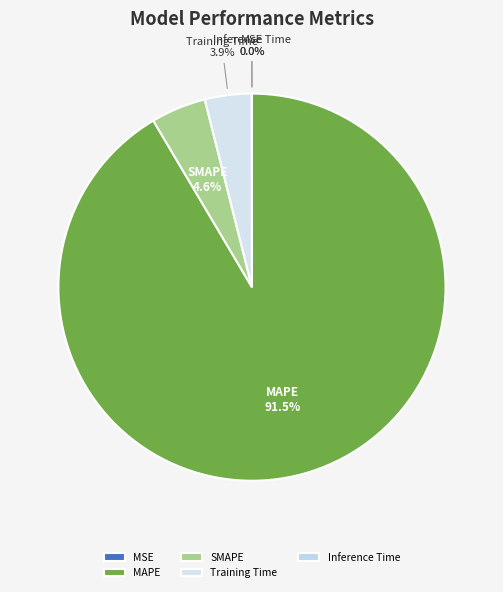

Is there a majority slice in this chart?

Yes